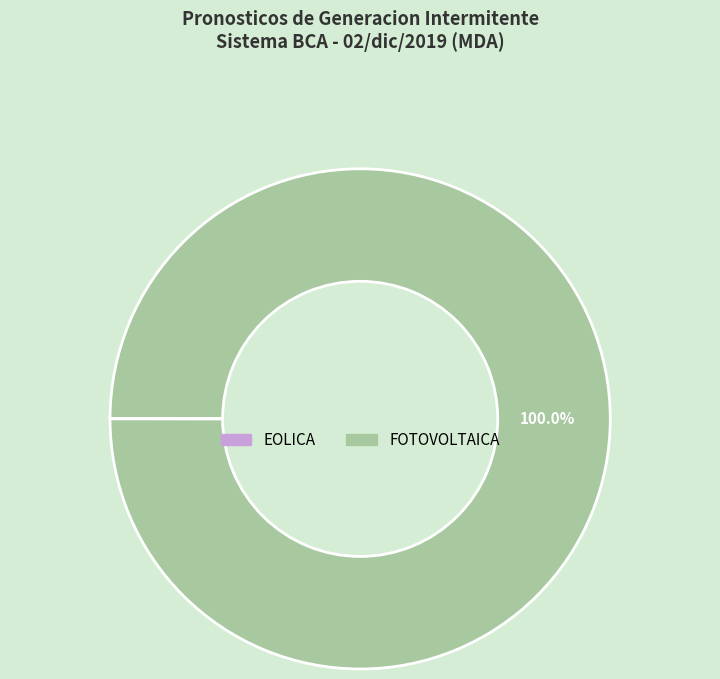

What is the majority slice?

FOTOVOLTAICA